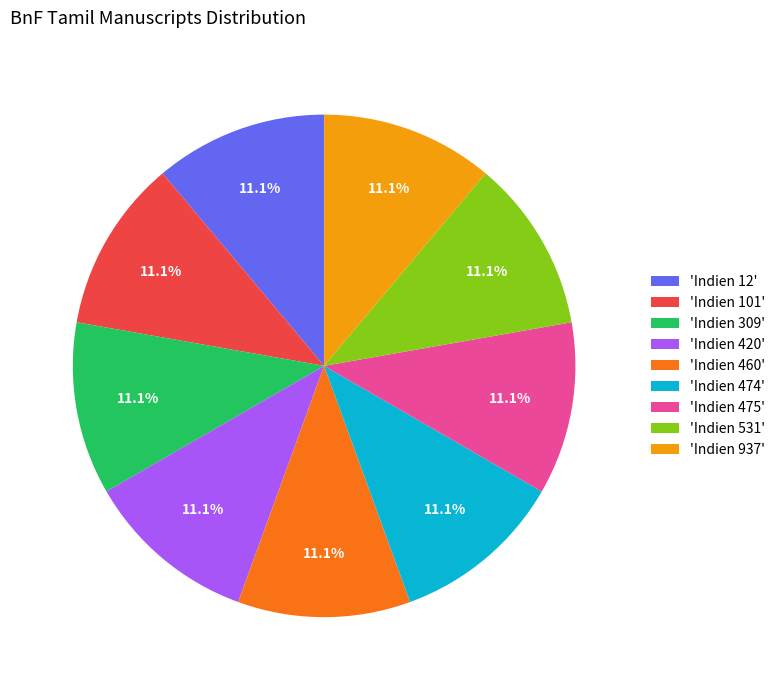

Is there a majority slice in this chart?

No